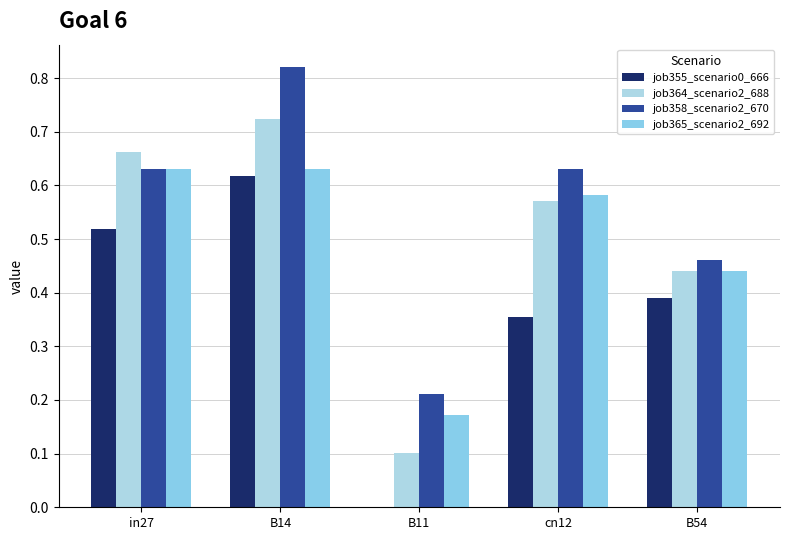

Reading left to right, list all the values displayed in this chart.

job355_scenario0_666: 0.5	0.6	0.0	0.4	0.4
job364_scenario2_688: 0.7	0.7	0.1	0.6	0.4
job358_scenario2_670: 0.6	0.8	0.2	0.6	0.5
job365_scenario2_692: 0.6	0.6	0.2	0.6	0.4